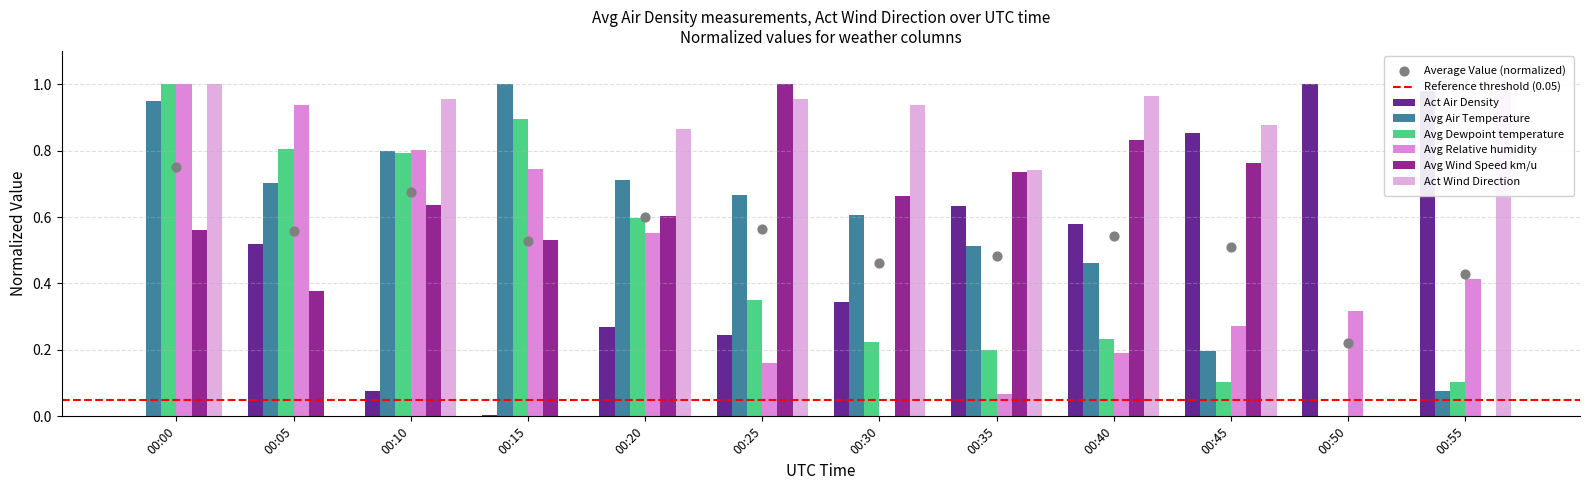

Which series has the widest spread of Y values?

Act Air Density